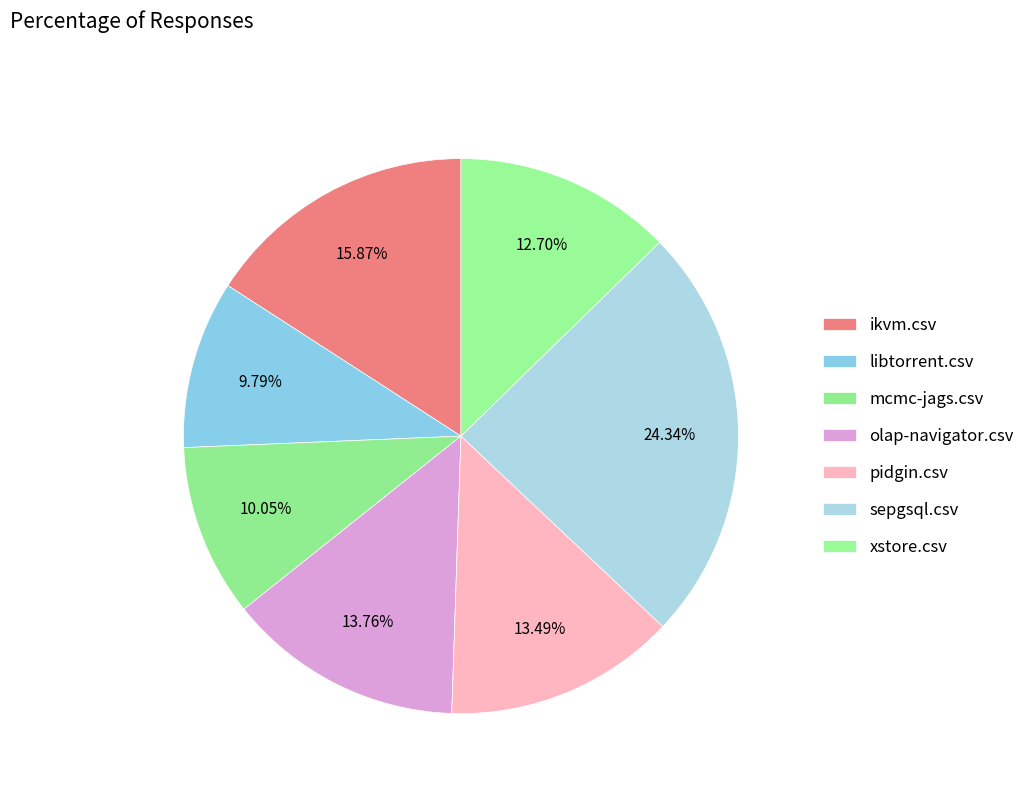

How many segments does this pie chart have?

7